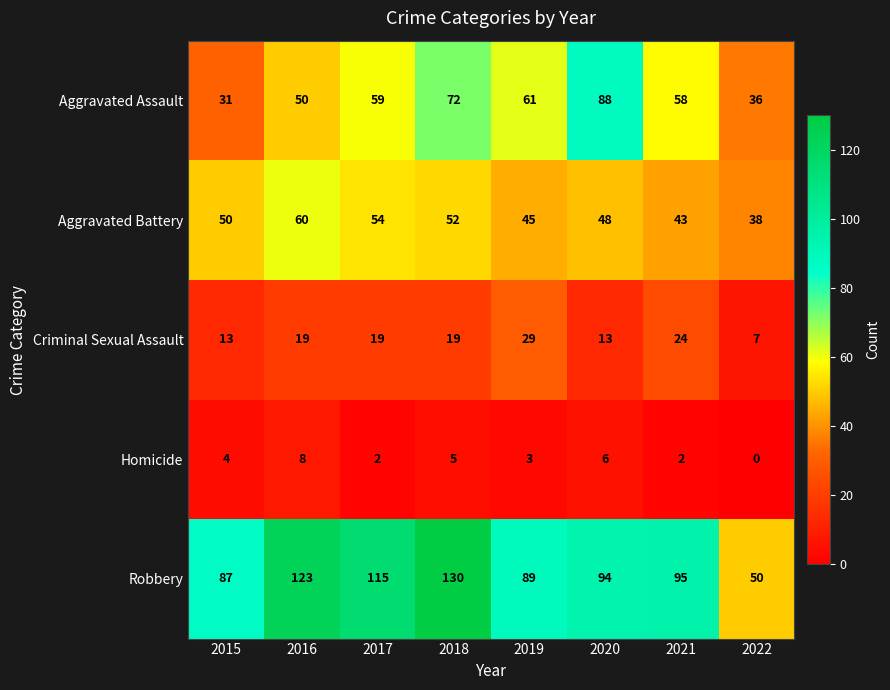

How many data points in Aggravated Battery are less than 50?

4